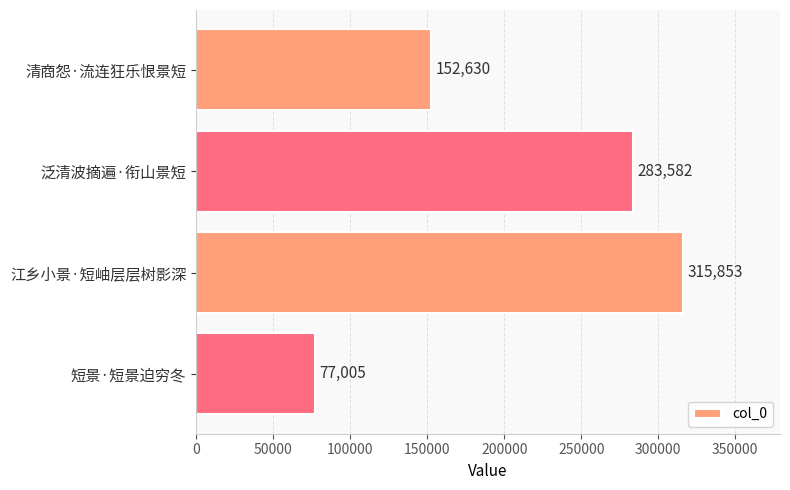

How many values are between 152630 and 315853?

3